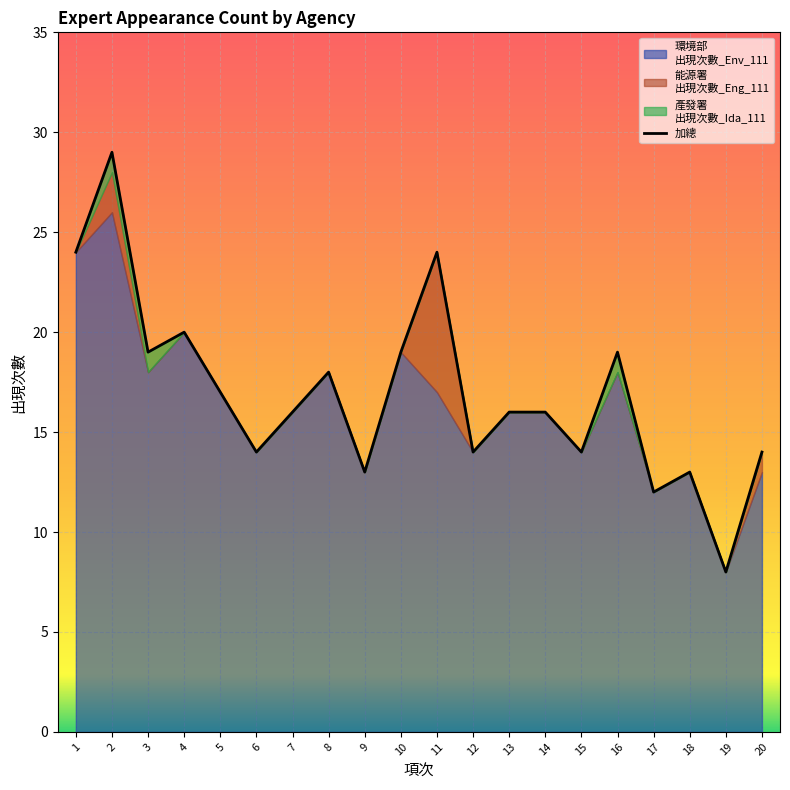

Between 14 and 2, which is larger?

2